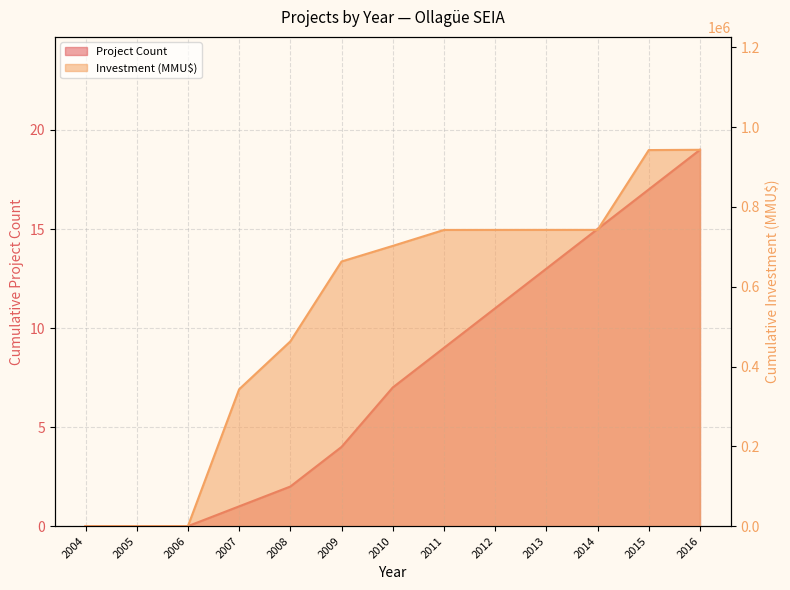

What is the value of the Project Count point at the 8th from the left?

9